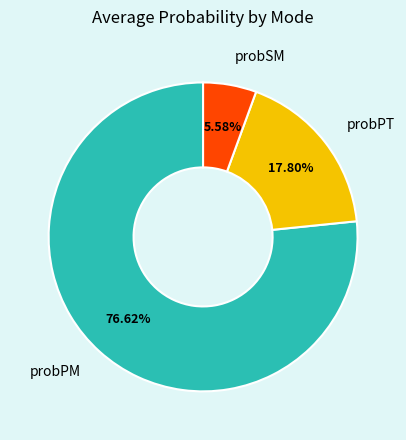

What is the smallest slice in the pie chart?

probSM